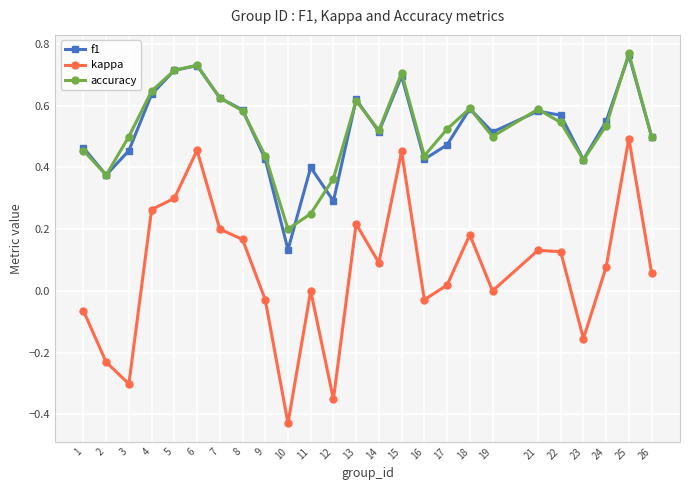

True or false: accuracy and kappa cross at least once.

False